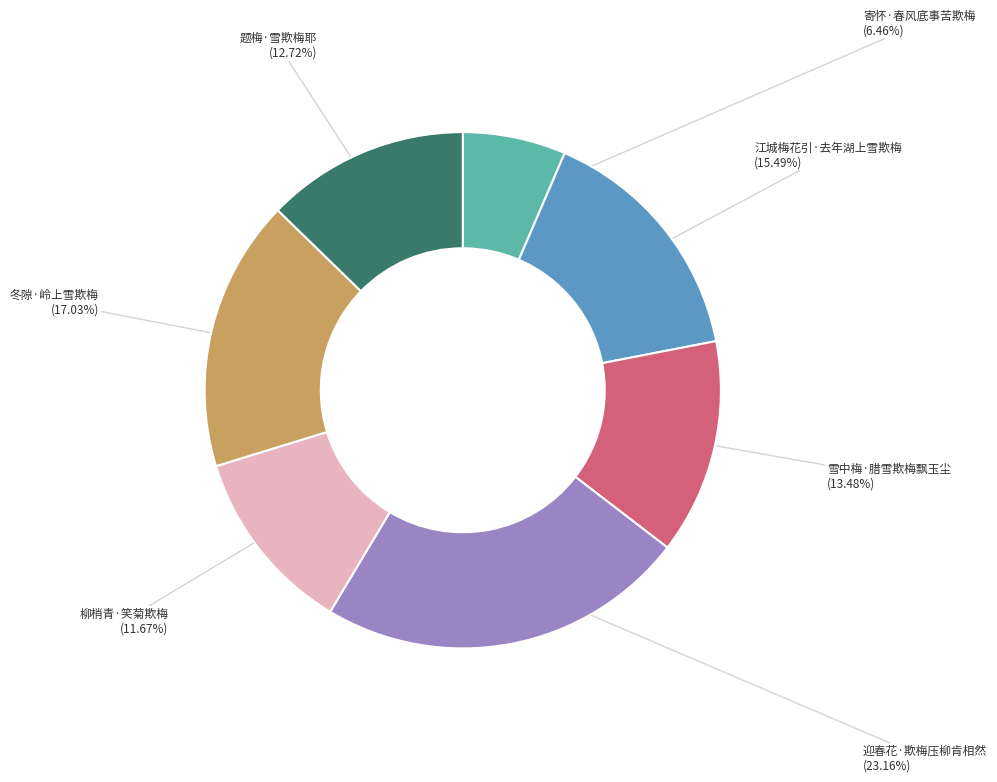

Count the number of slices in the pie.

7